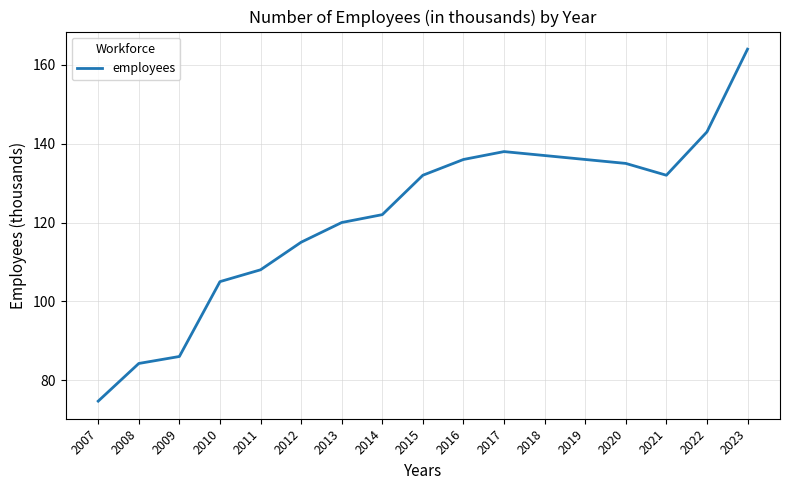

What is the sum of the values at 2007 and 2010?

179.7